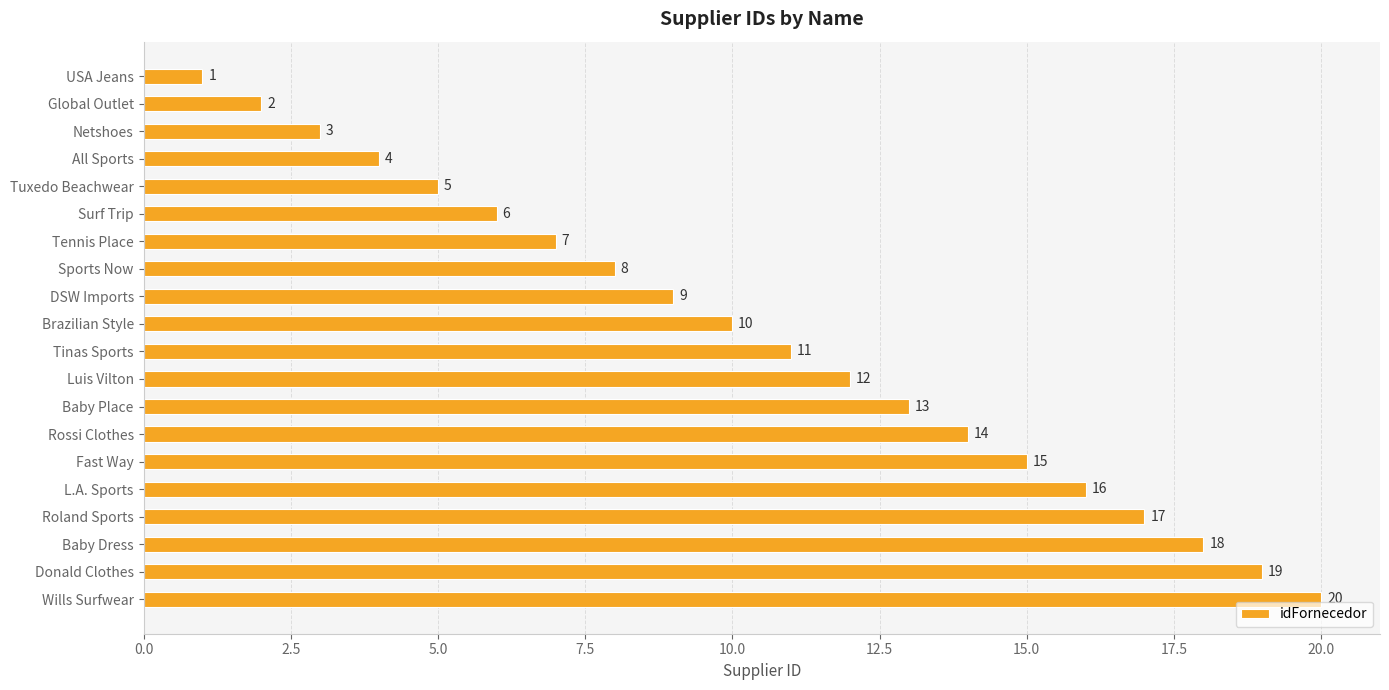

At which label is the value closest to 10?

Brazilian Style